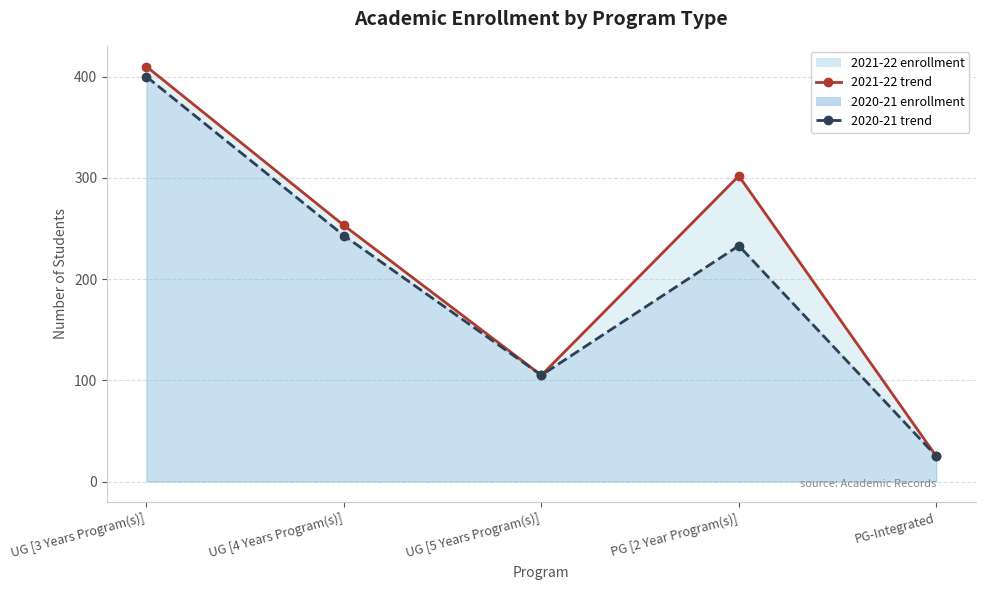

Where is the first local minimum for 2020-21 trend?

UG [5 Years Program(s)]